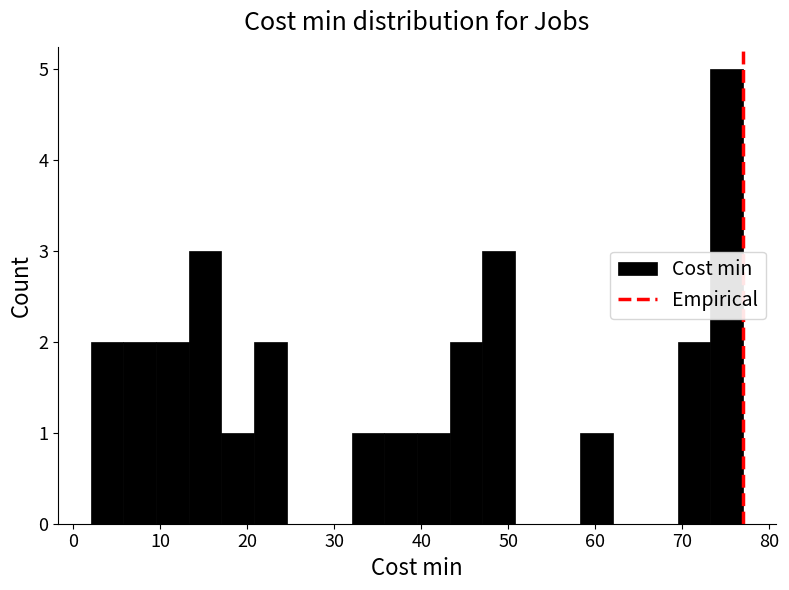

Around what value on the x-axis is the tallest bar? Give the approximate position of its centre, as read against the axis.

75